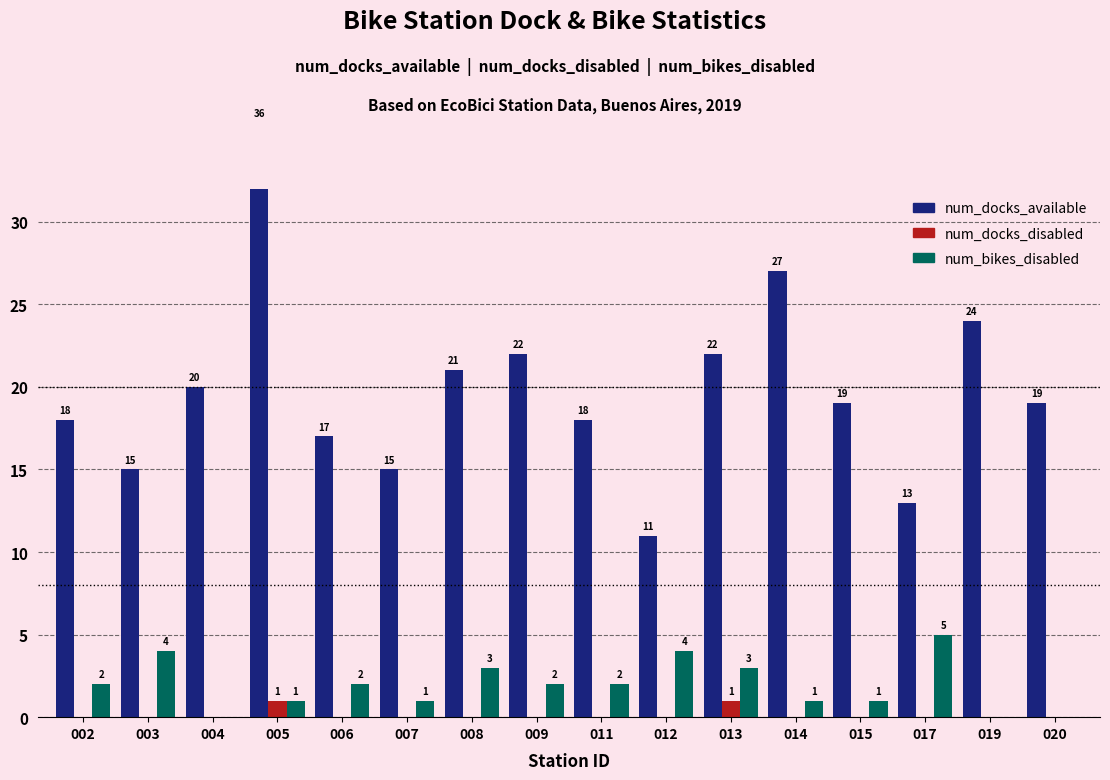

Which series has the widest spread of values?

num_docks_available